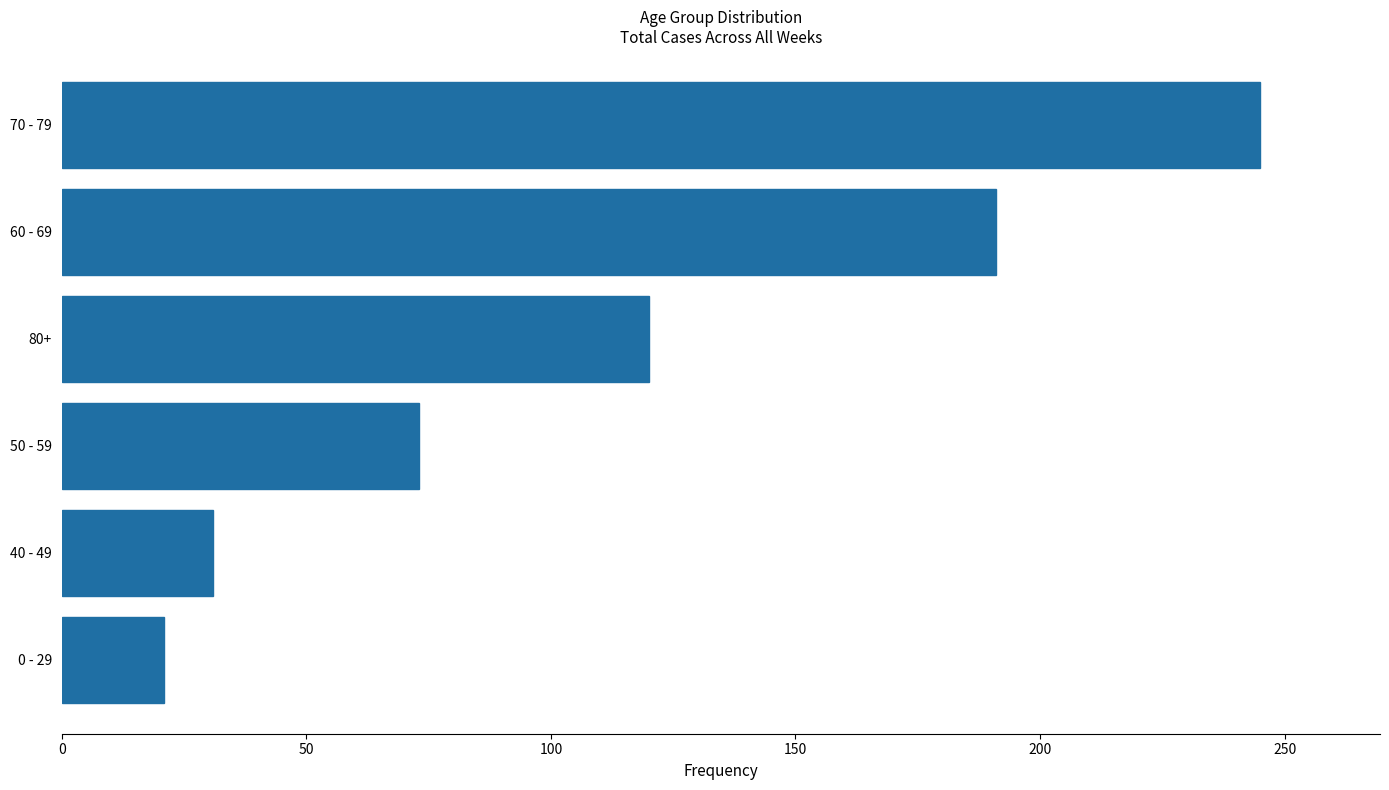

The chart shows a value of 35 at 0 - 29. True or false?

False